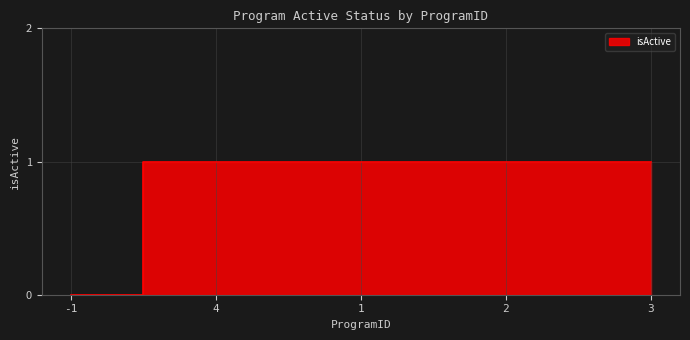

The value at 3 is 2. True or false?

False